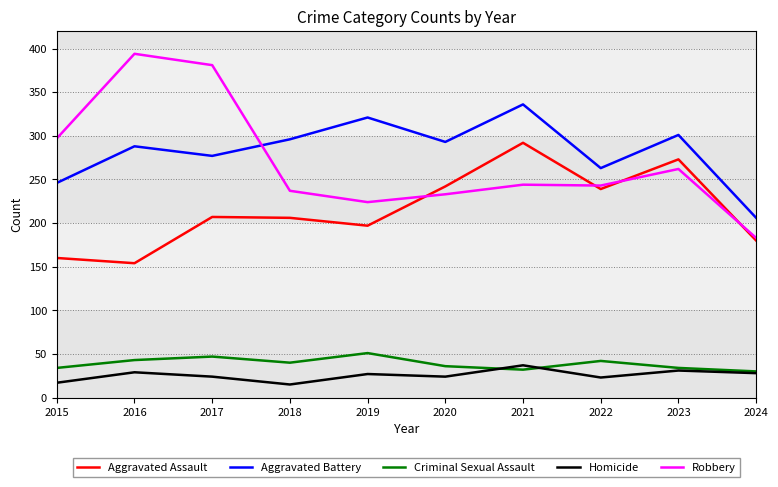

Read the Robbery value at 2018, to the nearest 50.

250